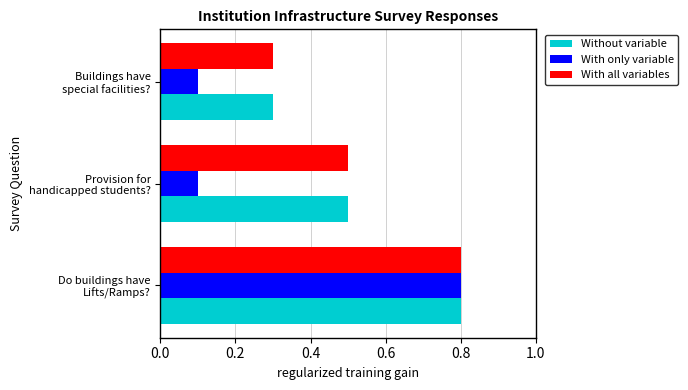

What is the maximum value for Without variable?

0.8